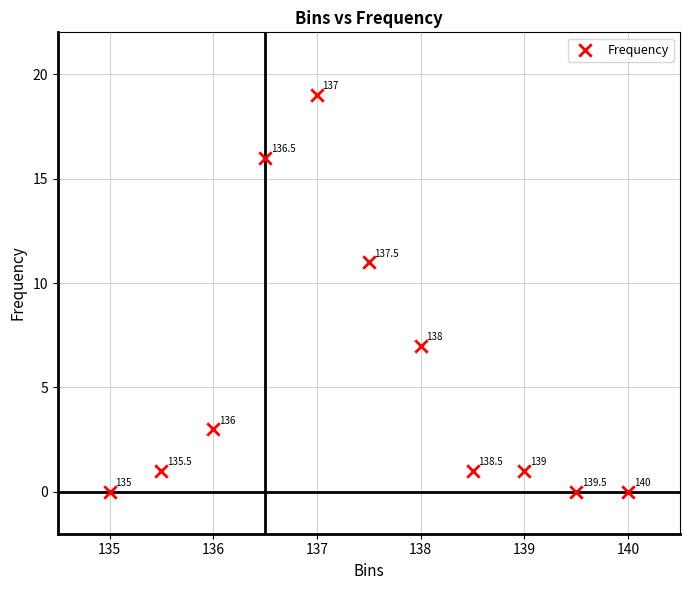

What is the average Y value?

5